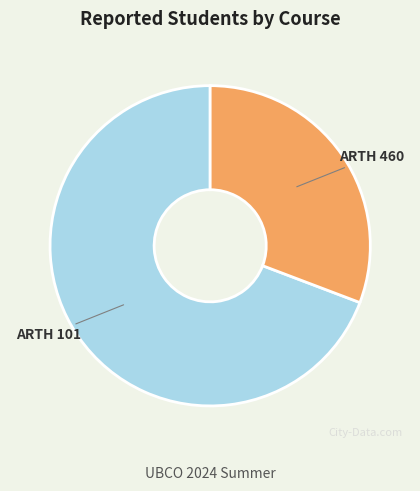

What is the majority slice?

ARTH 101